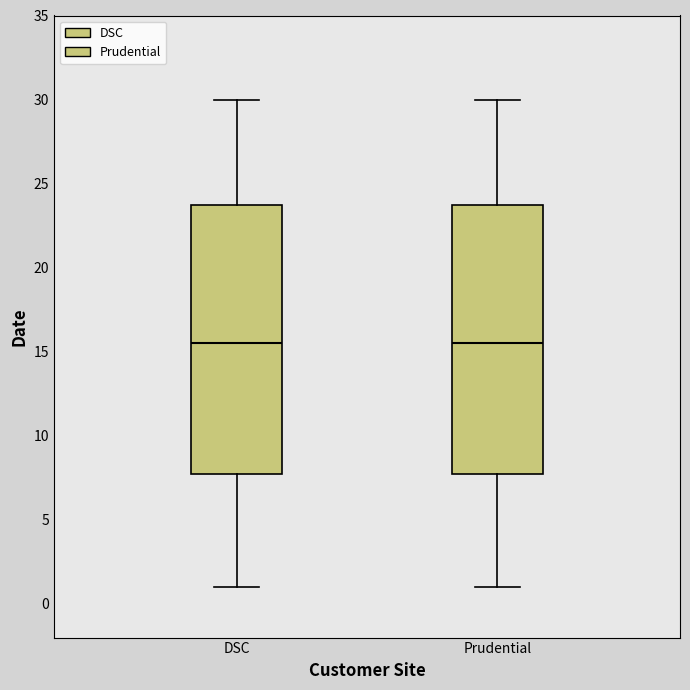

Where is the upper edge of the box for Prudential on the y-axis? The values are not printed on the chart, so give them approximately, as read against the axis.

24.0